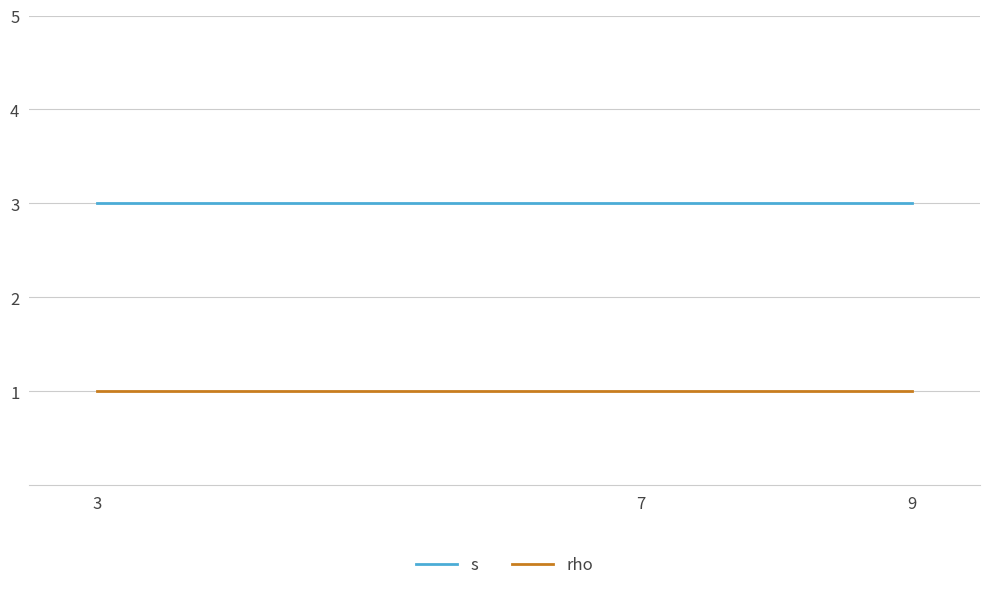

Is the value of s at 7 greater than the value of rho at 3?

Yes